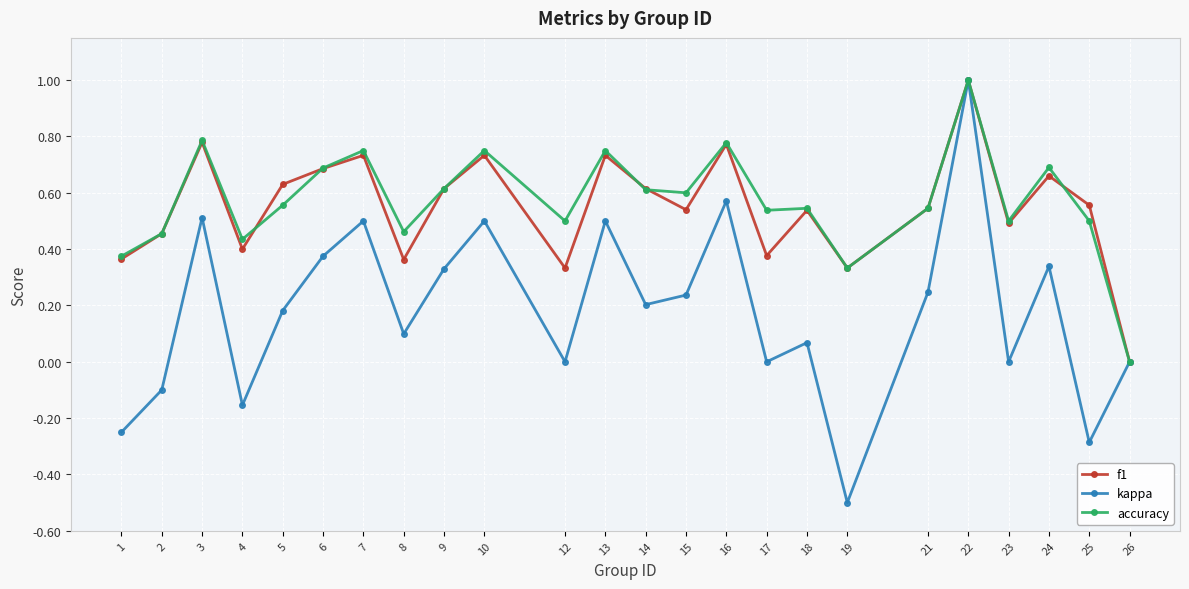

What is the difference between the maximum and minimum values in the f1 series?

1.0